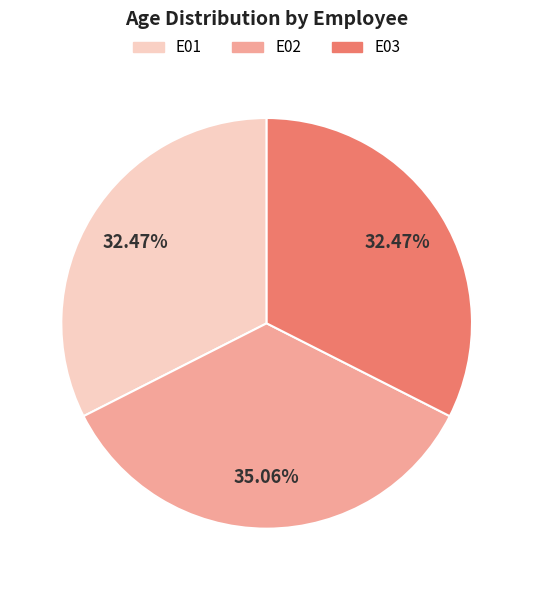

What is the largest slice in the pie chart?

E02